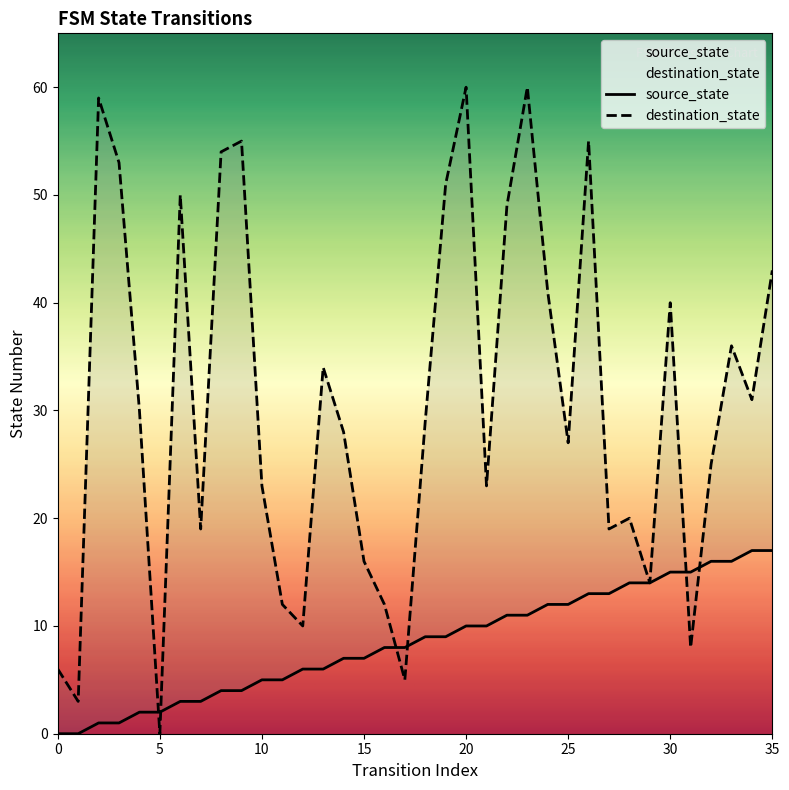

How many values in the source_state series are below 9?

18